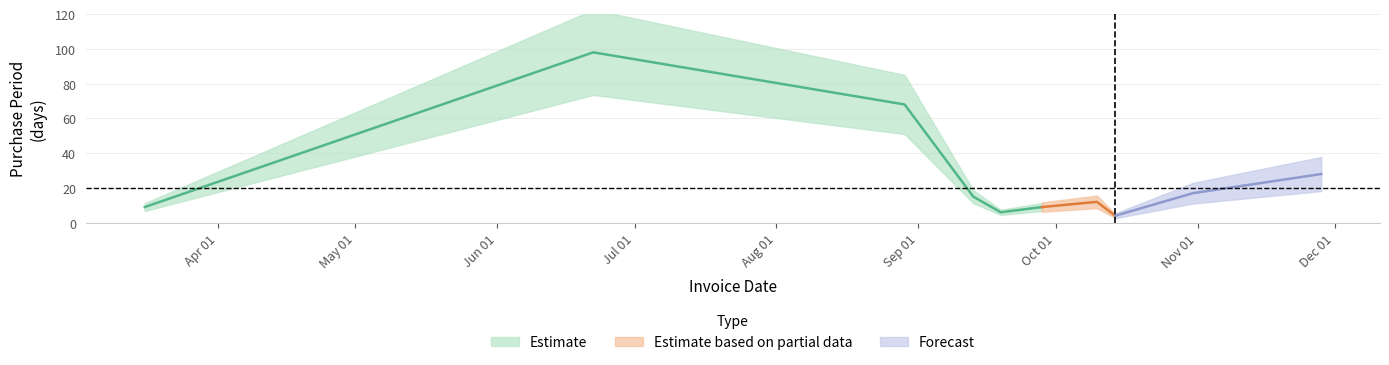

Reading left to right, transcribe all the data shown in this chart.

9	98	68	15	6	9	12	4	17	28